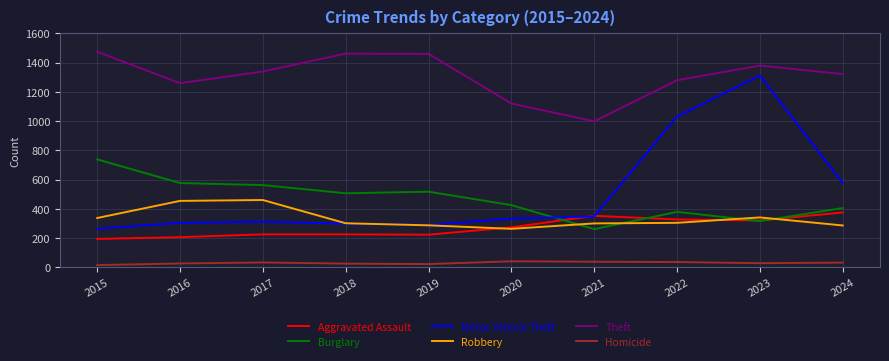

Does the chart display data point markers on the line(s)?

No